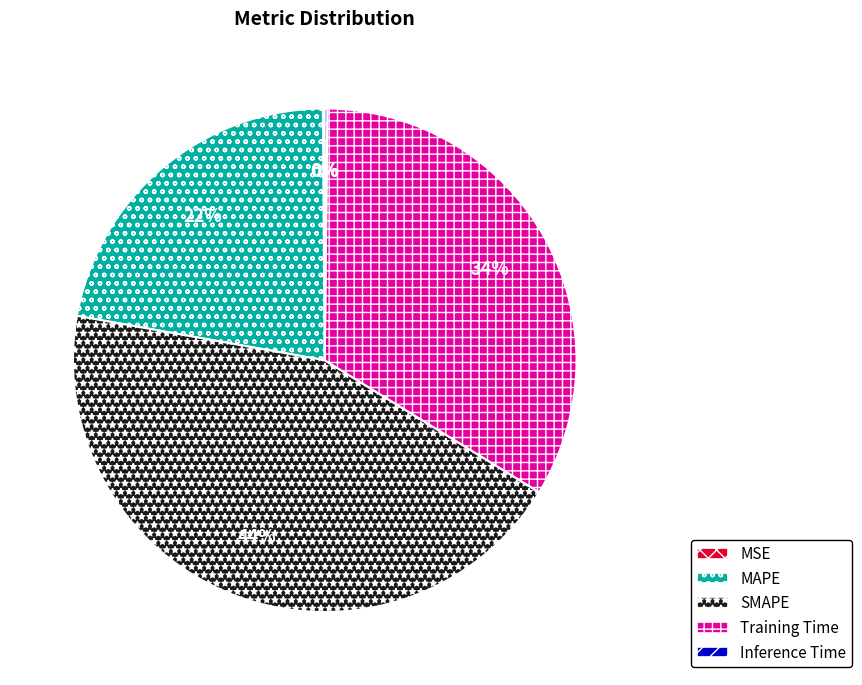

Is it true that Training Time is 41% of the pie?

False